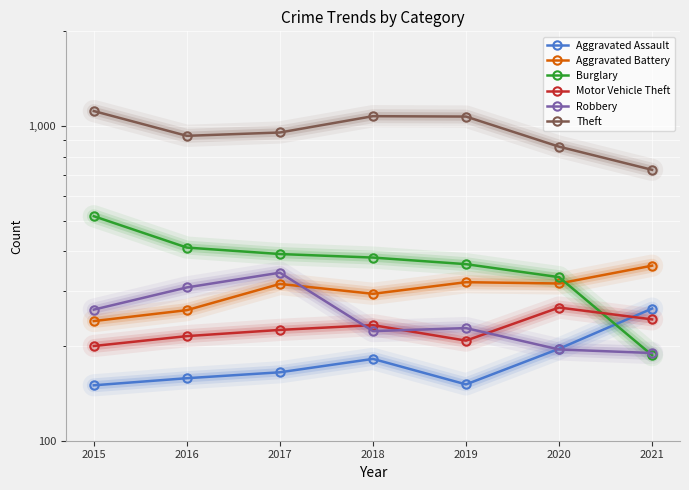

Which category has the lowest value in the Burglary series?

2021